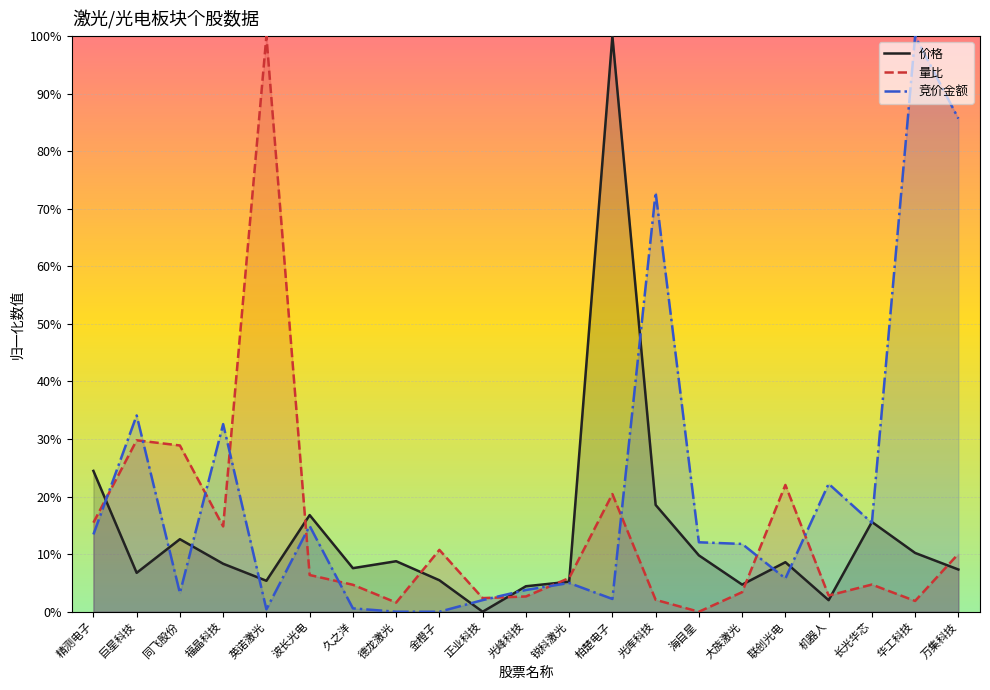

Which series ends up on top after the final intersection of 价格 and 竞价金额?

竞价金额